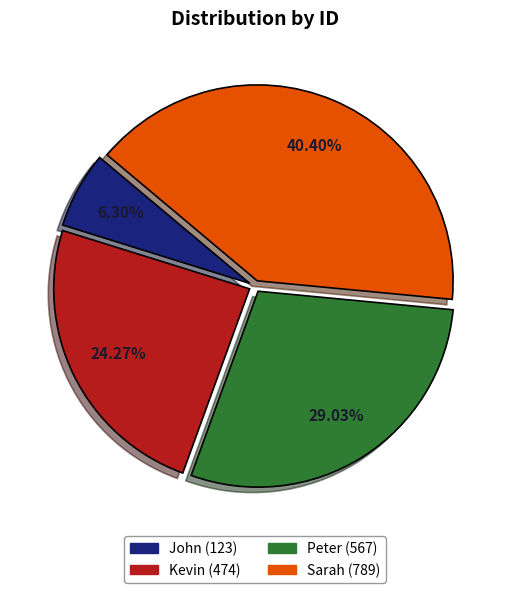

Is Kevin the majority of the pie?

No